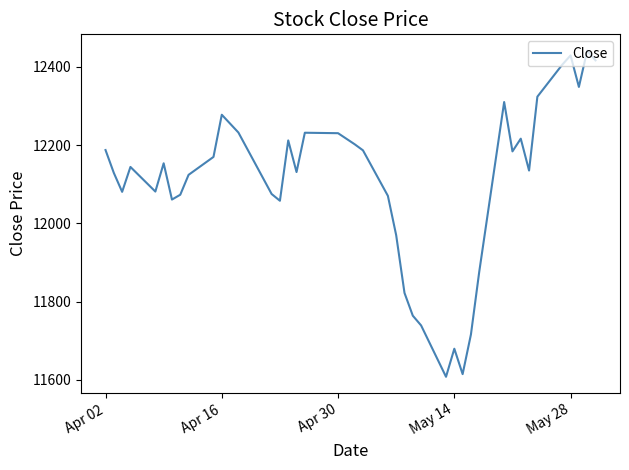

What is the smallest value displayed?

11607.9